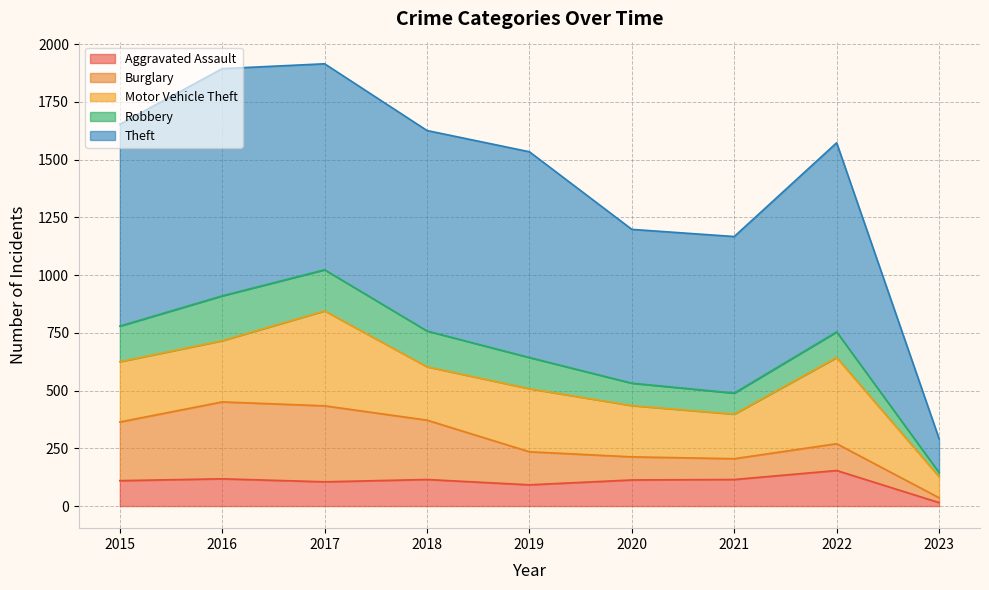

What is the value of the Burglary point at the 9th from the left?

21